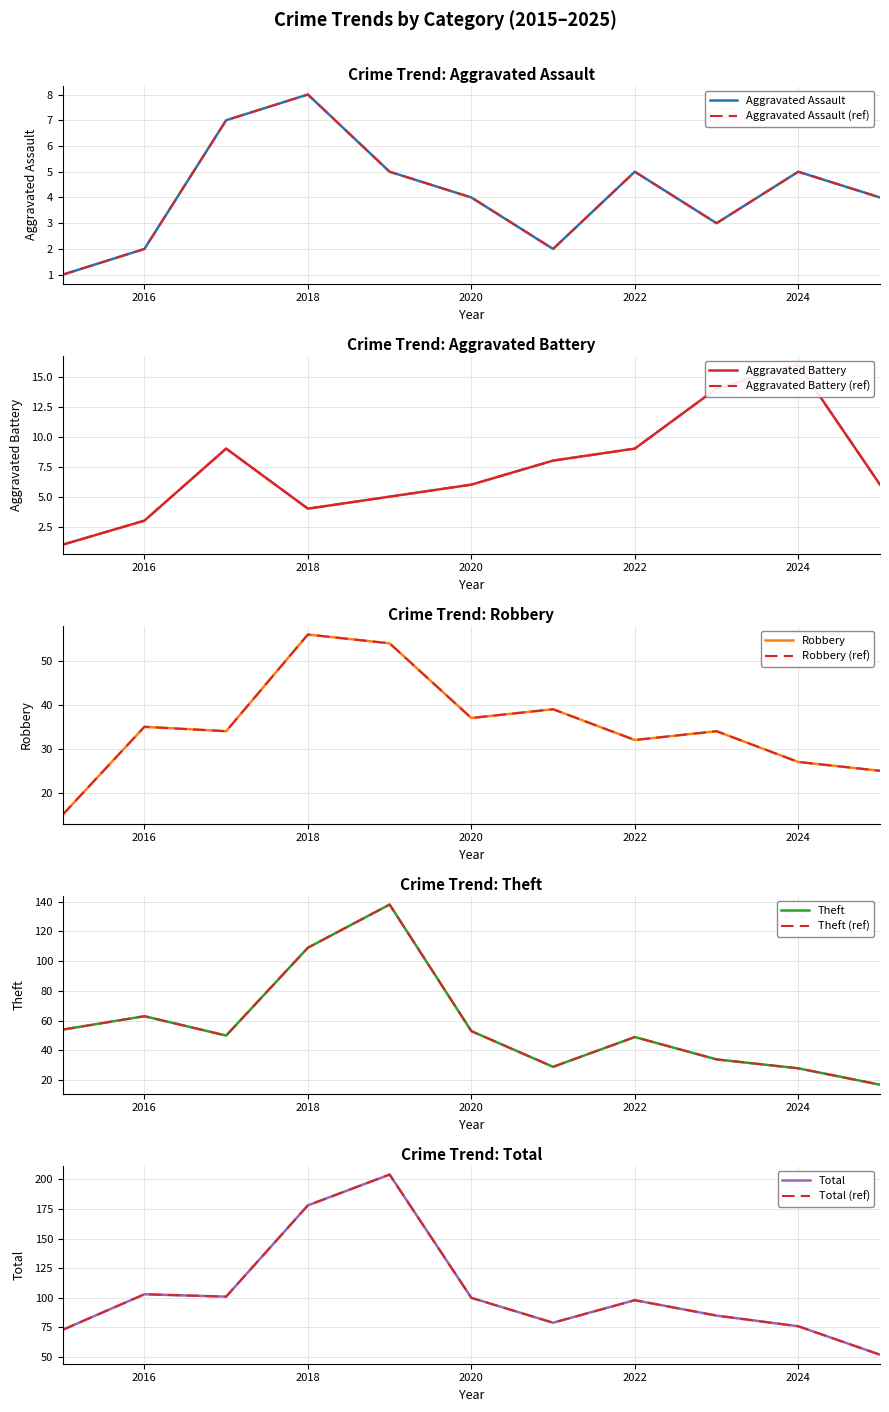

How many lines are shown in the chart?

5